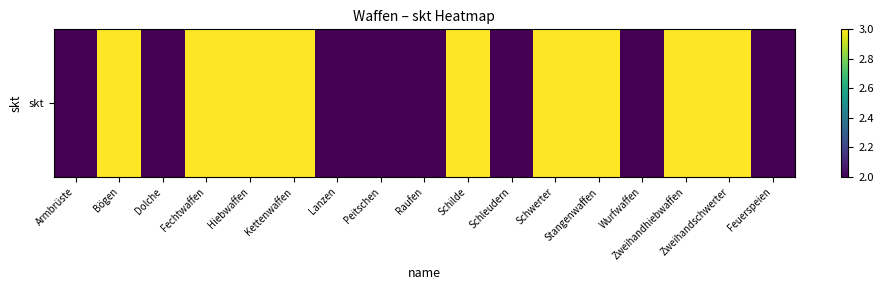

Rank the categories by value from lowest to highest.

Armbrüste, Dolche, Lanzen, Peitschen, Raufen, Schleudern, Wurfwaffen, Feuerspeien, Bögen, Fechtwaffen, Hiebwaffen, Kettenwaffen, Schilde, Schwerter, Stangenwaffen, Zweihandhiebwaffen, Zweihandschwerter